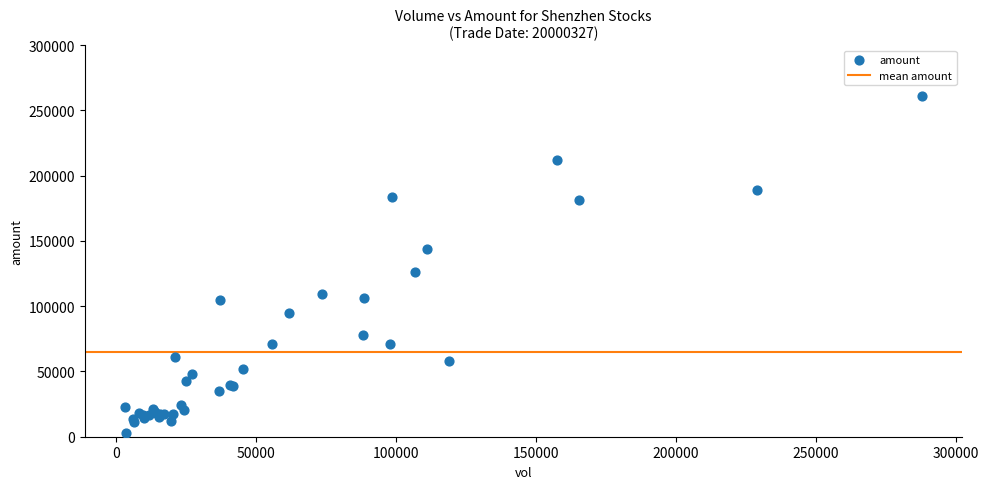

What Y value in the scatter plot is closest to 131831?

126044.0